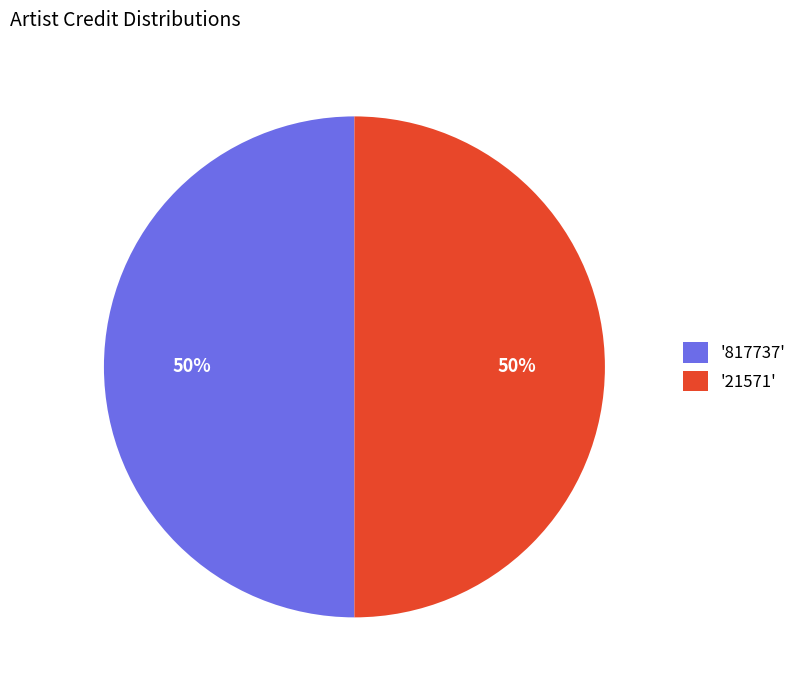

What percentage is the '817737' slice, to the nearest percent?

50%